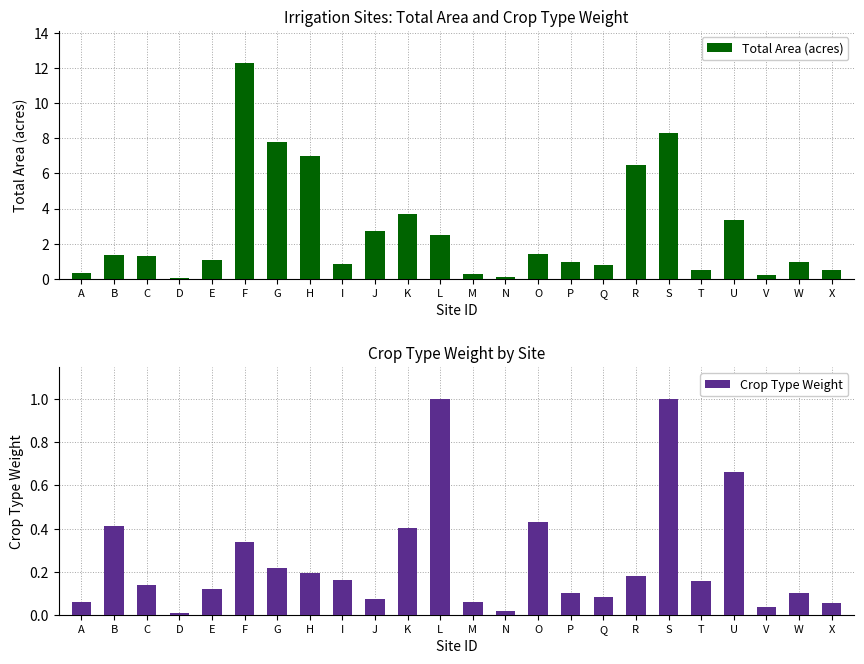

Rank the series by their average value, from highest to lowest.

Total Area (acres), Crop Type Weight